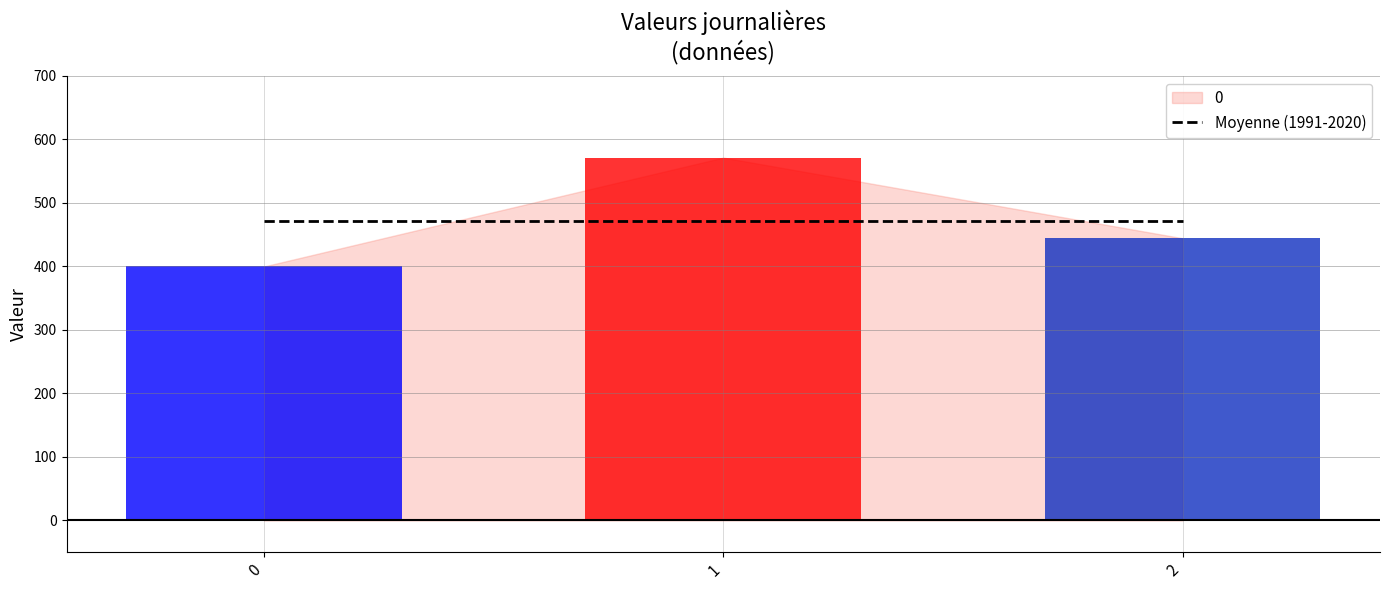

How many data points are less than 444?

1